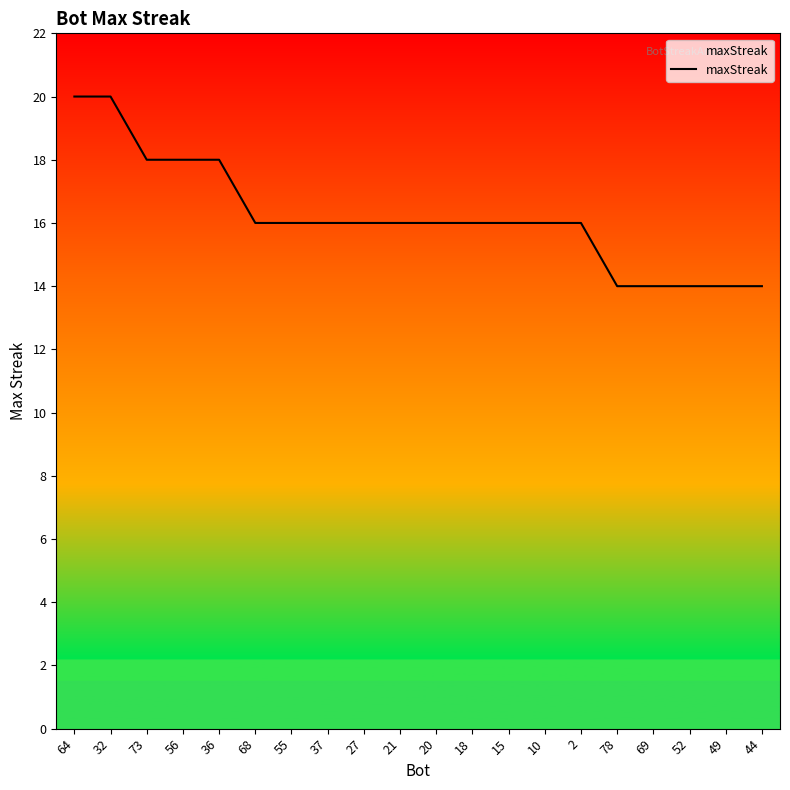

What position from the left is 68?

6